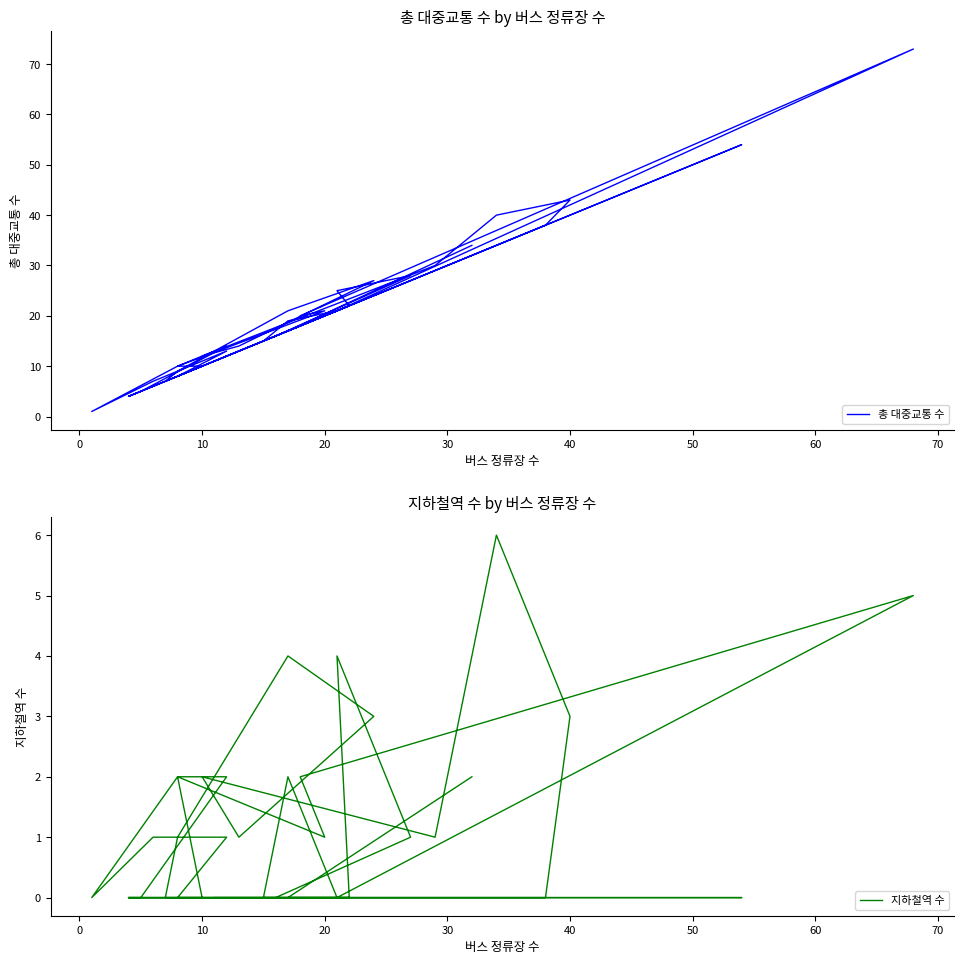

What is the sum of all 지하철역 수 values?

48